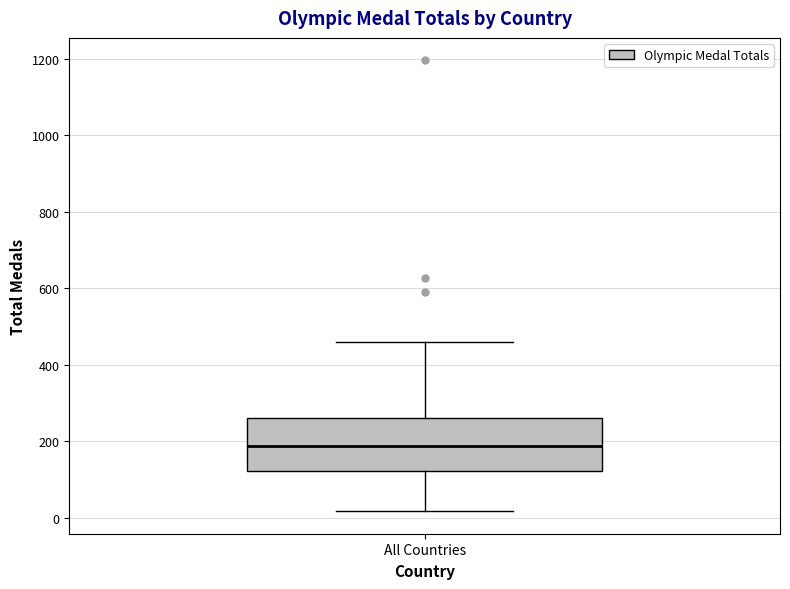

Read this box plot against the y-axis: the position of the median line, the range covered by the box, and the ends of both whiskers. The values are not printed on the chart, so give them approximately, as read against the axis.

median 180, box 120 to 260, whiskers 20 to 460